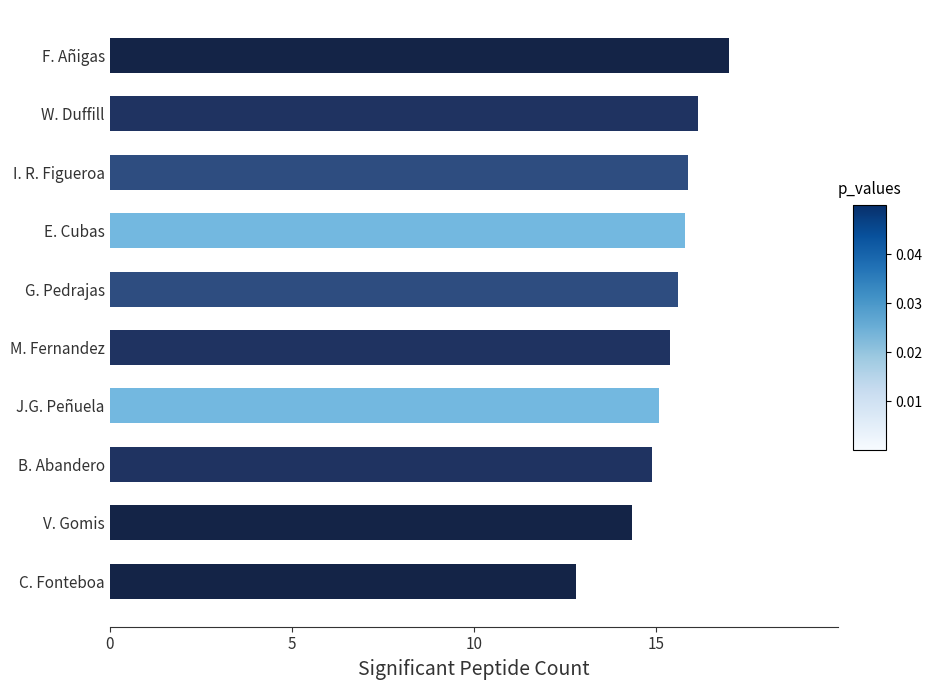

What is the value of the 3rd bar from the top?

15.9